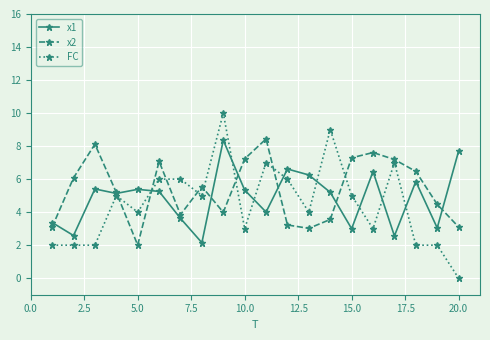

What is the value of the x1 point at the 20th from the left?

7.7